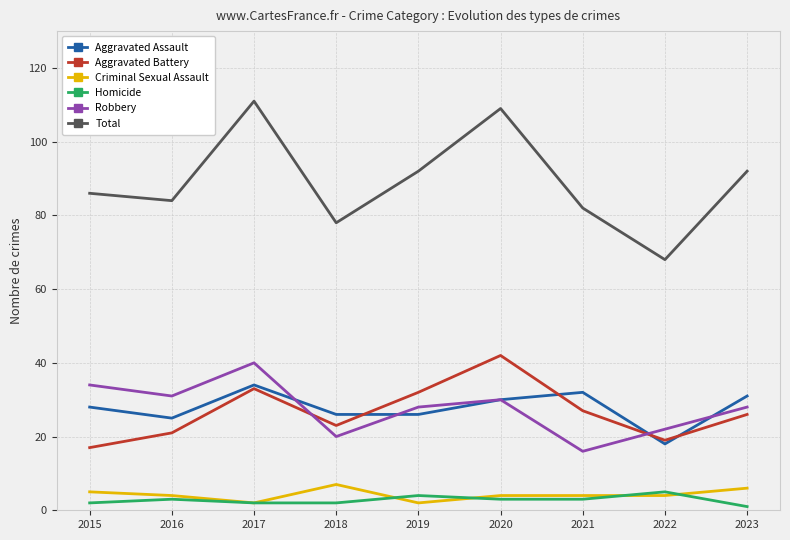

What is the minimum value for Homicide?

1